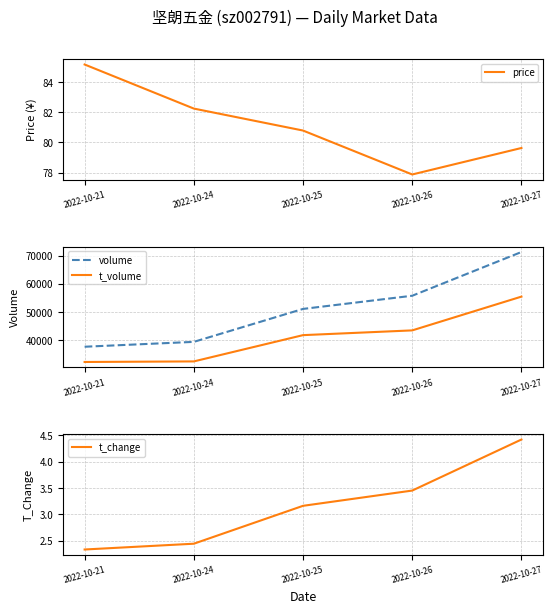

True or false: volume and t_change cross at least once.

False